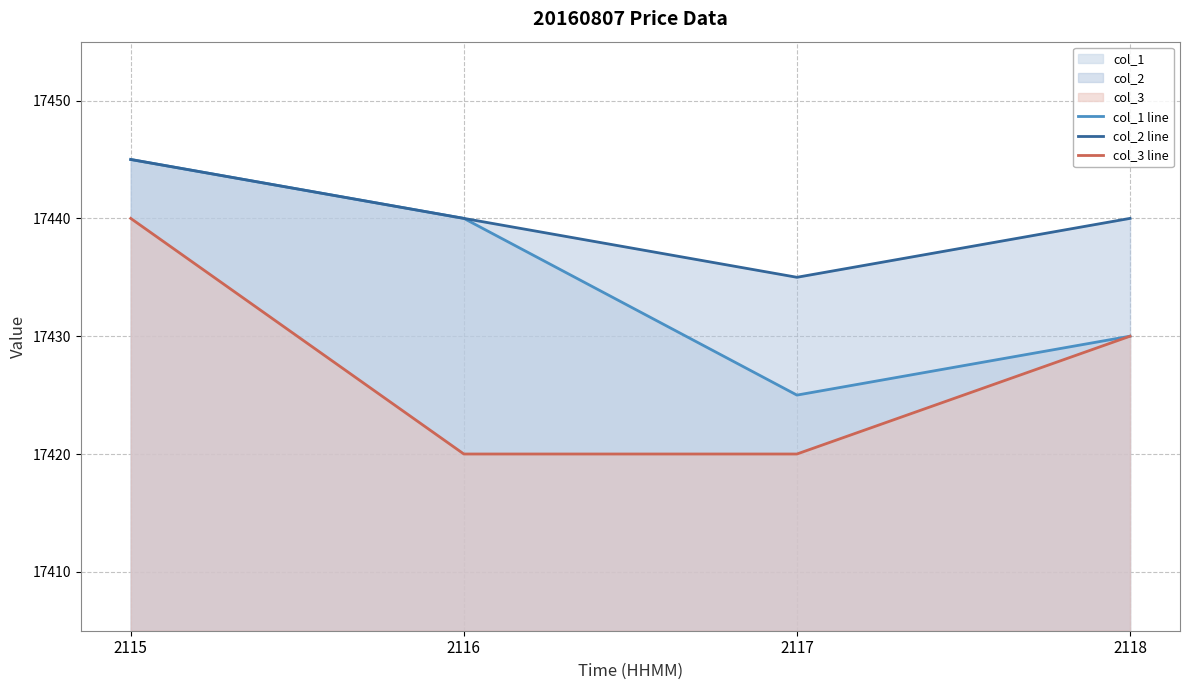

How many col_2 line values are between 17440 and 17445?

3